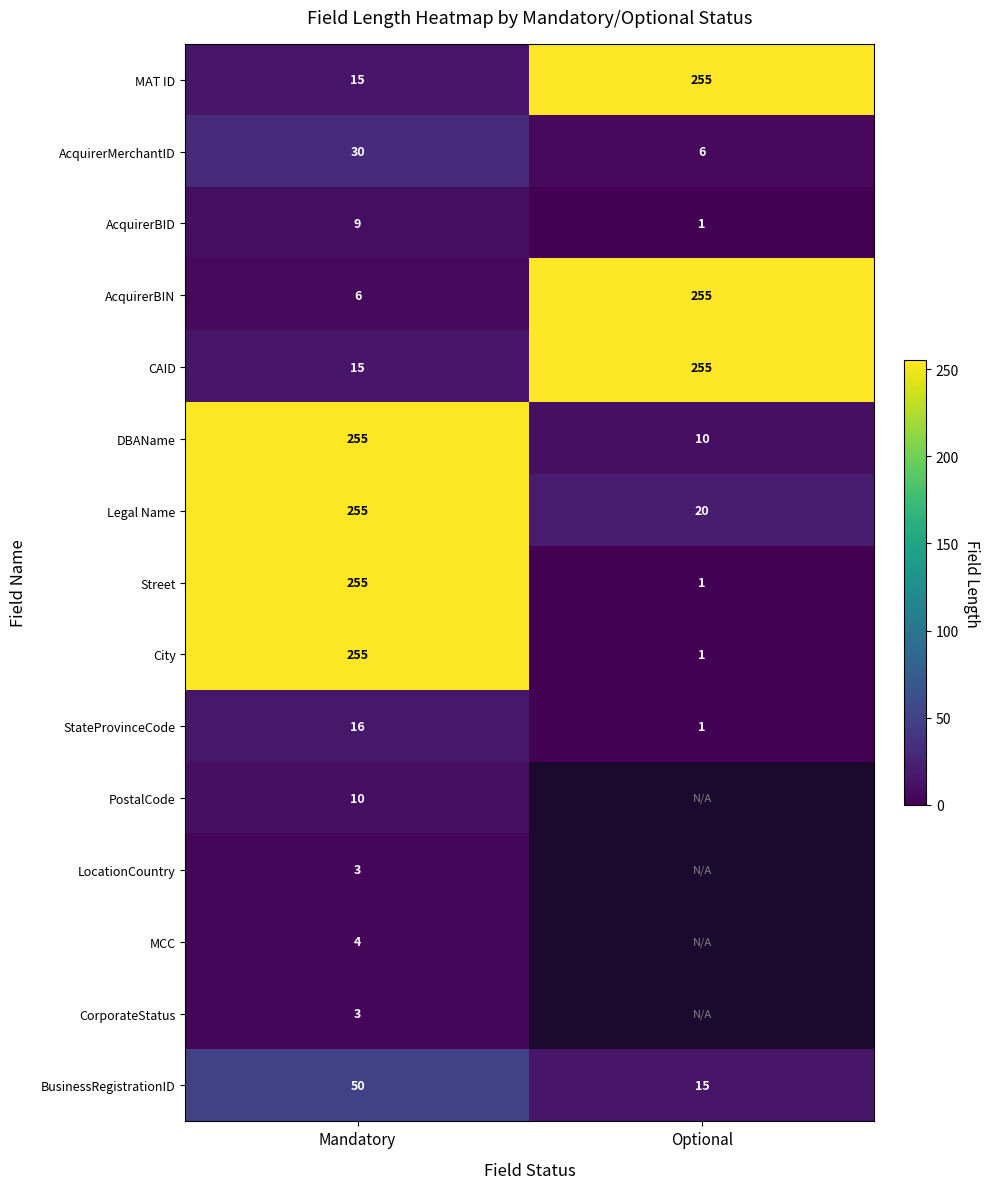

What is the difference between the City values at Optional and Mandatory?

254